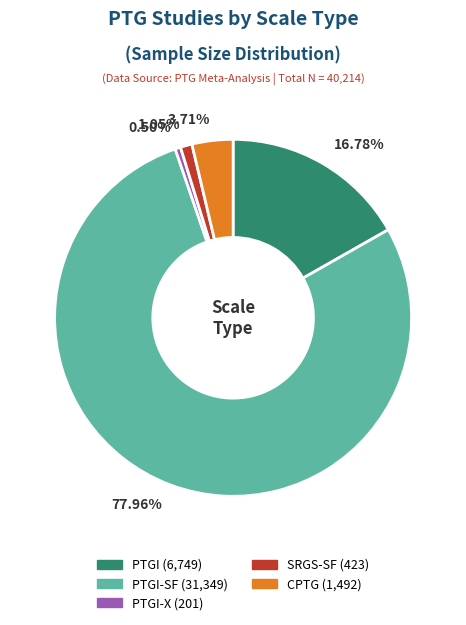

Is there any slice that represents more than half of the pie?

Yes